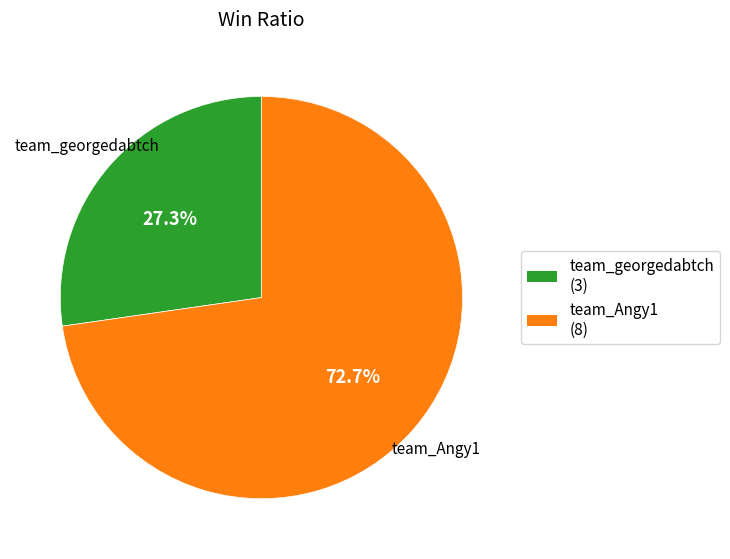

How many segments does this pie chart have?

2